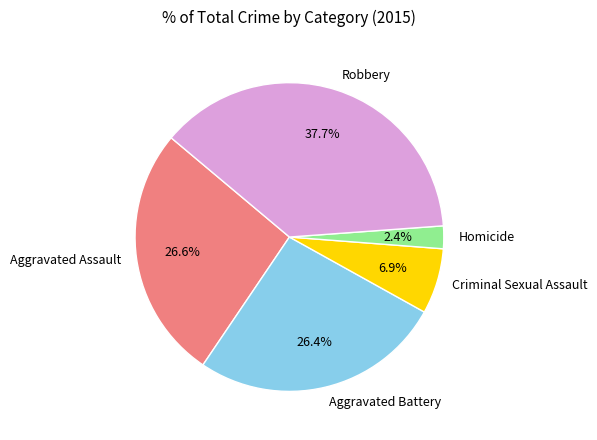

Between Robbery and Criminal Sexual Assault, which is larger?

Robbery